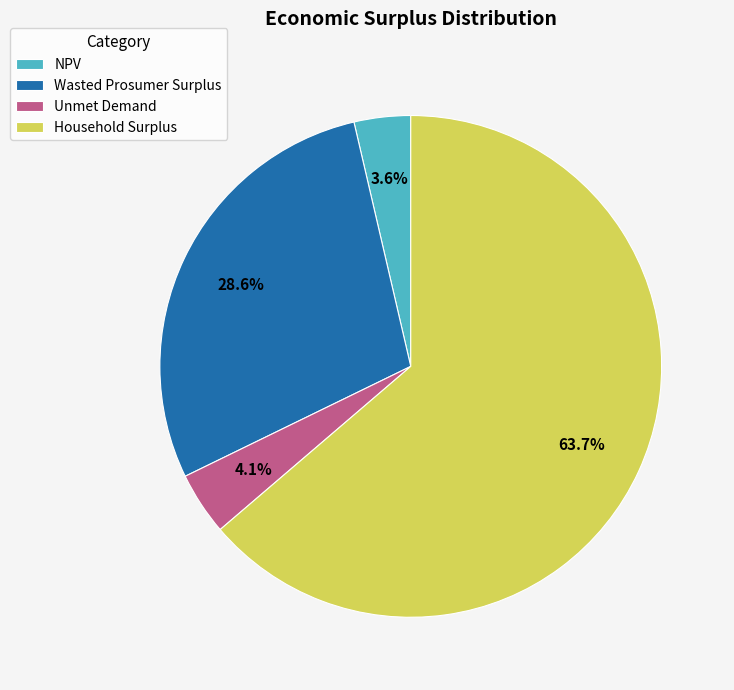

How many slices are in this pie chart?

4